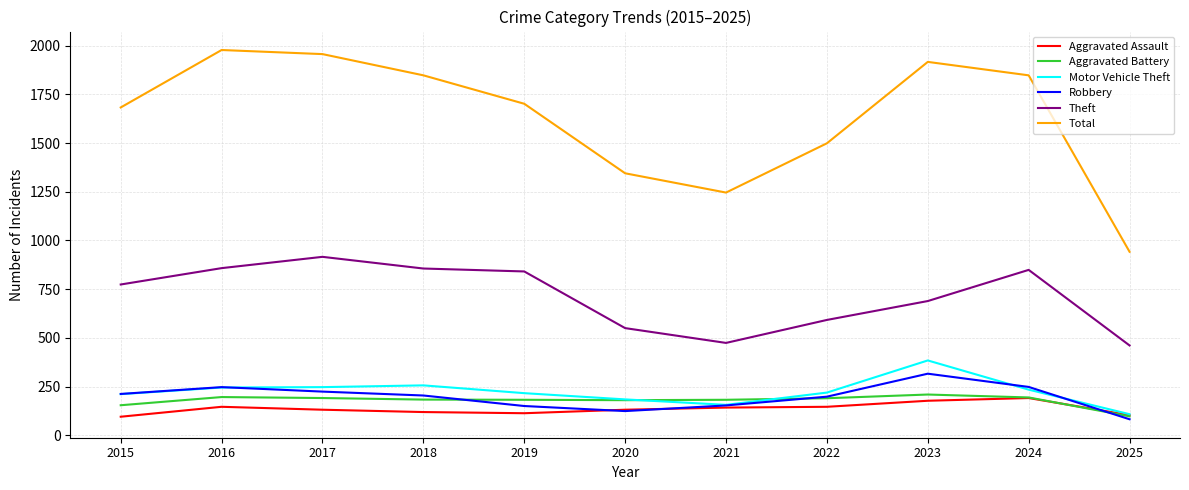

True or false: Total and Robbery cross at least once.

False